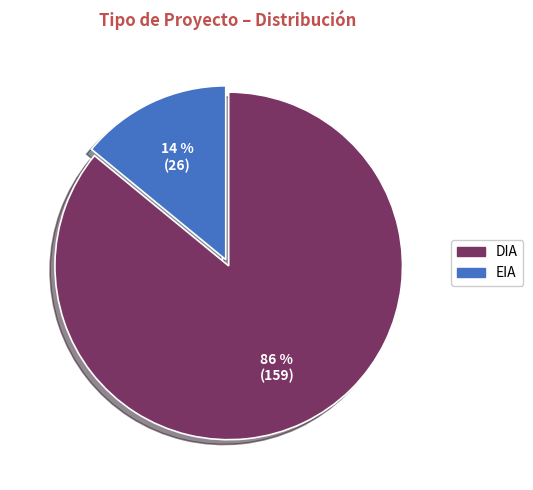

How many slices are in this pie chart?

2